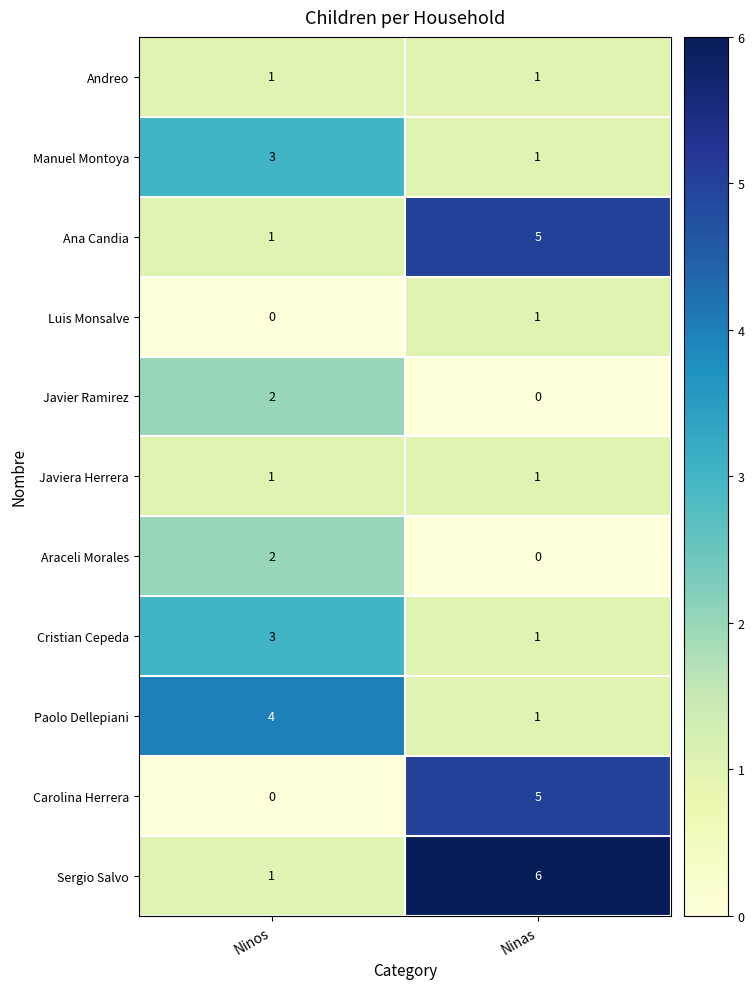

What value does the Paolo Dellepiani series have at Ninos?

4